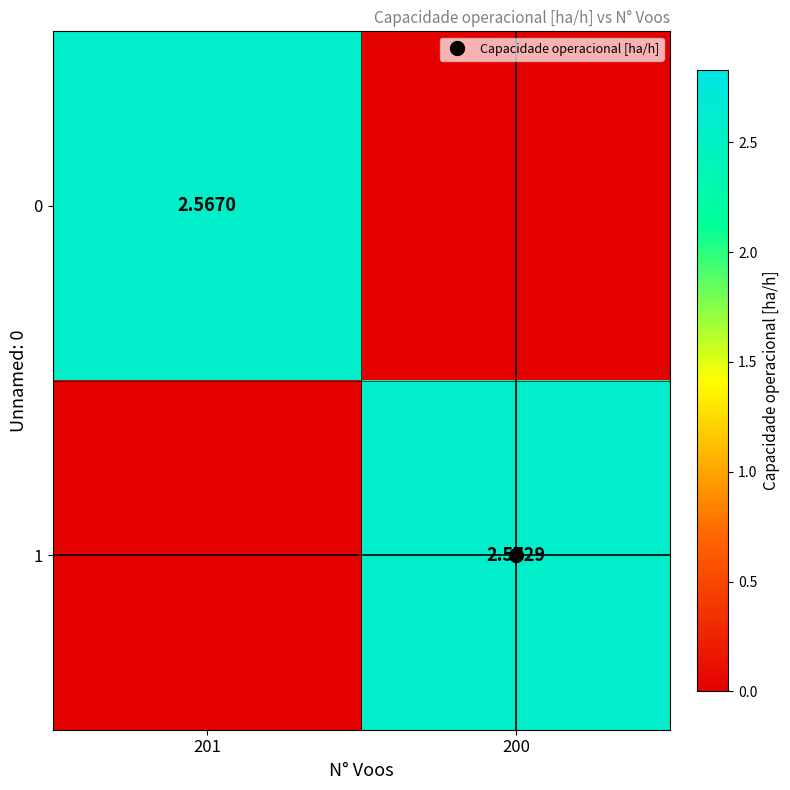

Where does the 0 series first go above 2?

201